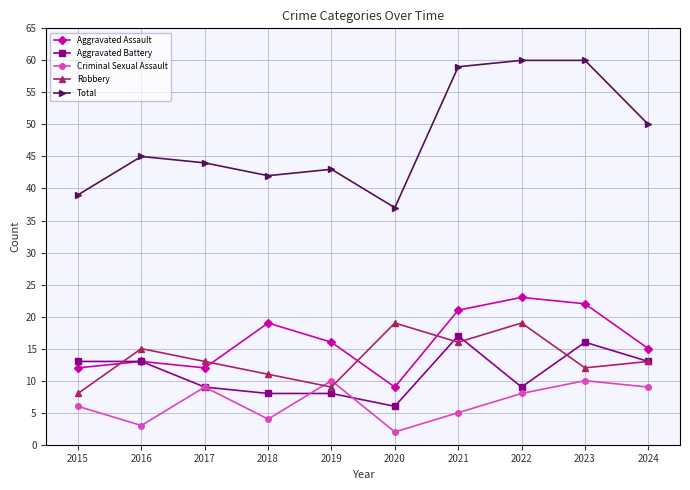

Is it true that Aggravated Battery equals 8 at 2018?

True